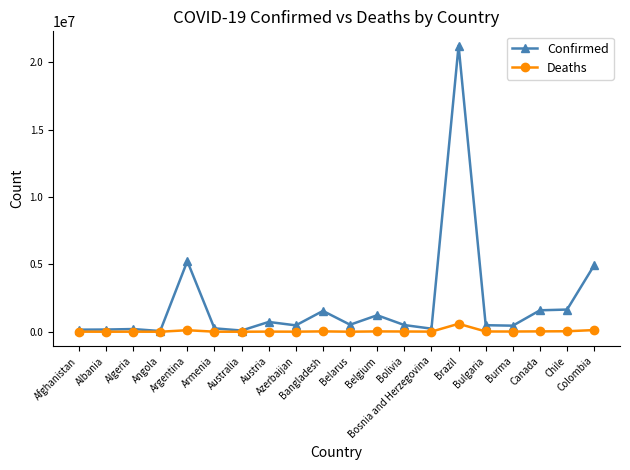

What is the maximum value for Deaths?

591440